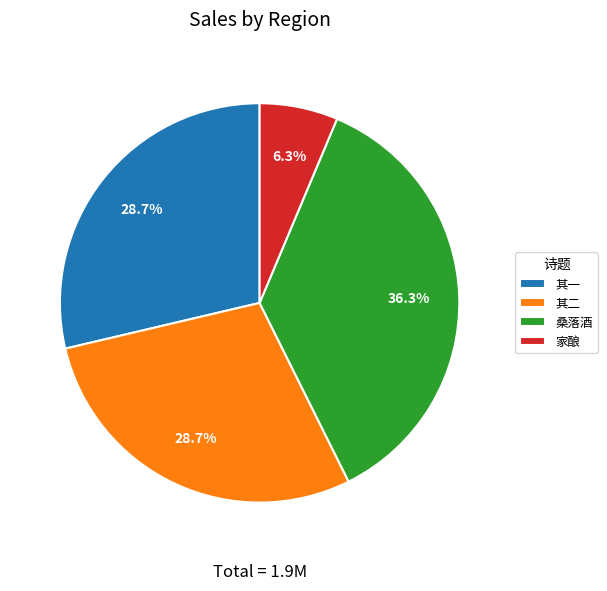

Is the sum of 其二 and 桑落酒 greater than half?

Yes